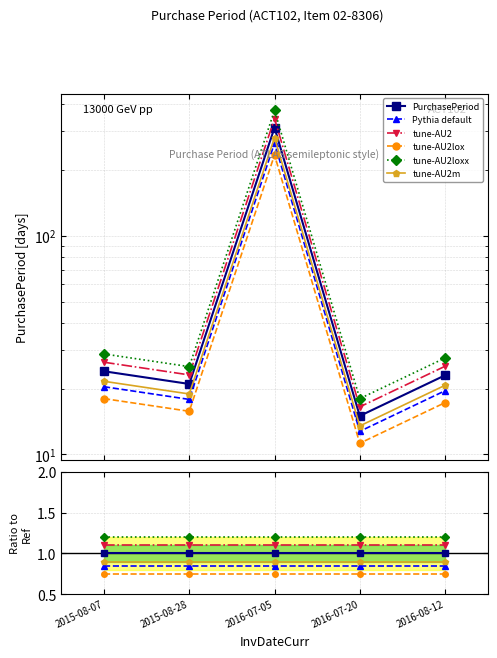

True or false: PurchasePeriod and tune-AU2m intersect in this chart.

False